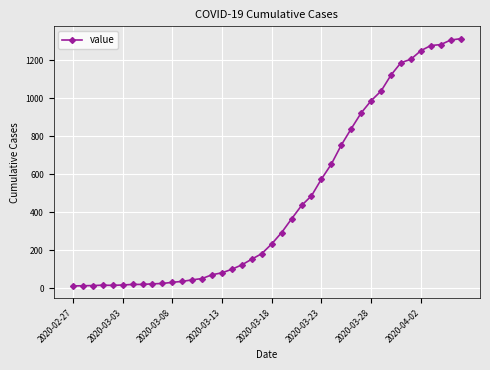

What is the sum of all values?

18597